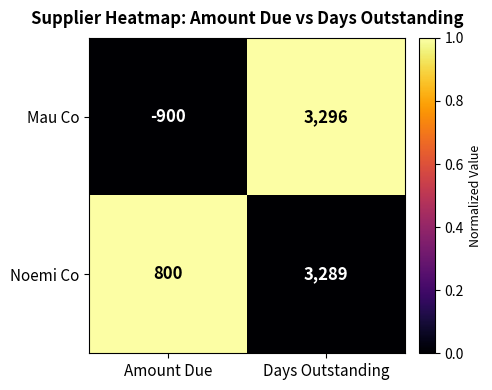

The value of Noemi Co at Days Outstanding is 3289. True or false?

True